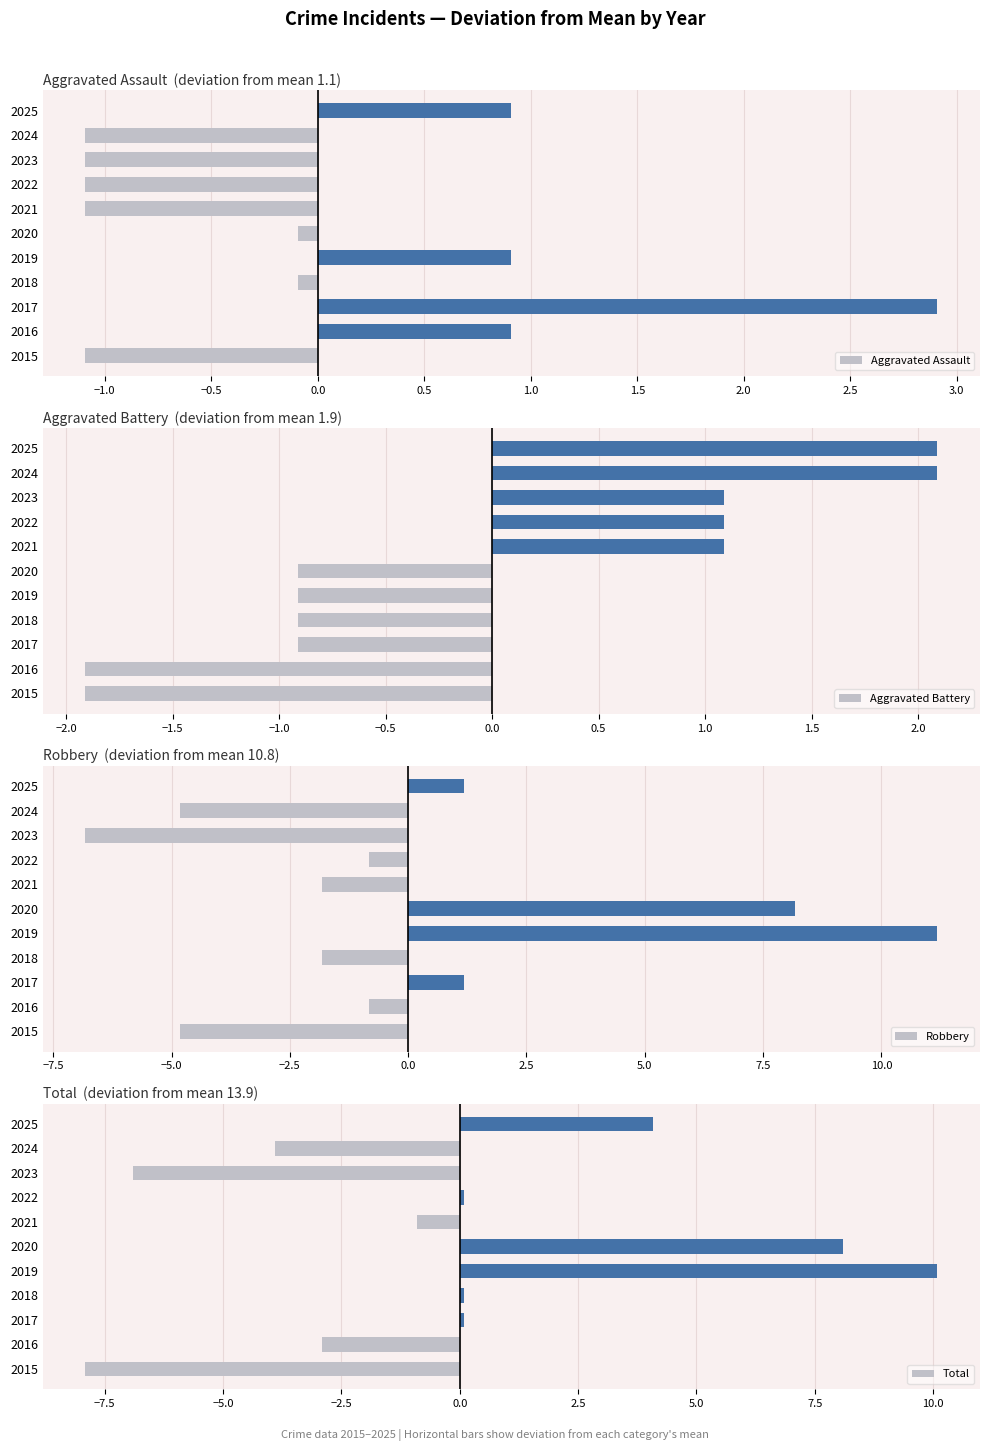

How many values in the Robbery series exceed 0?

4